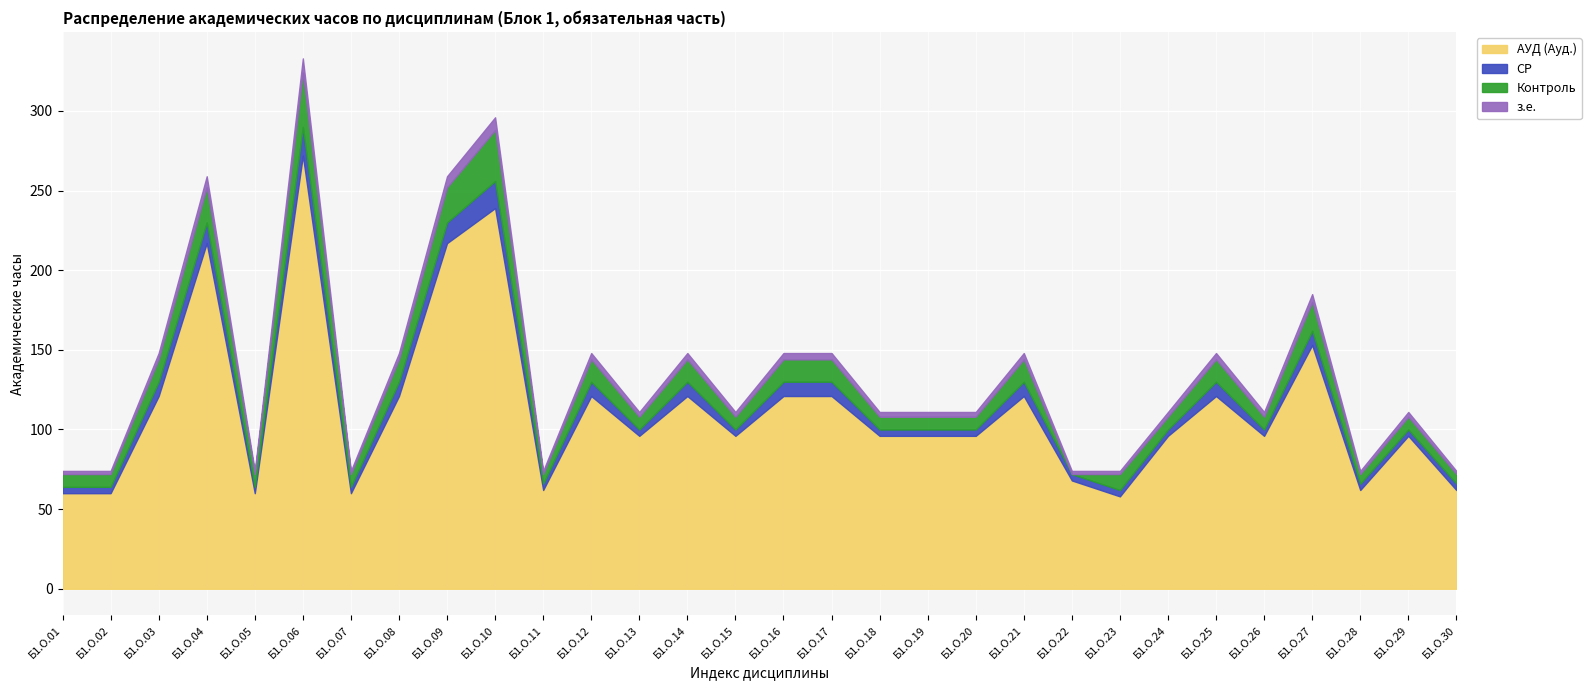

What is the sum of the Контроль values at Б1.О.07 and Б1.О.18?

16